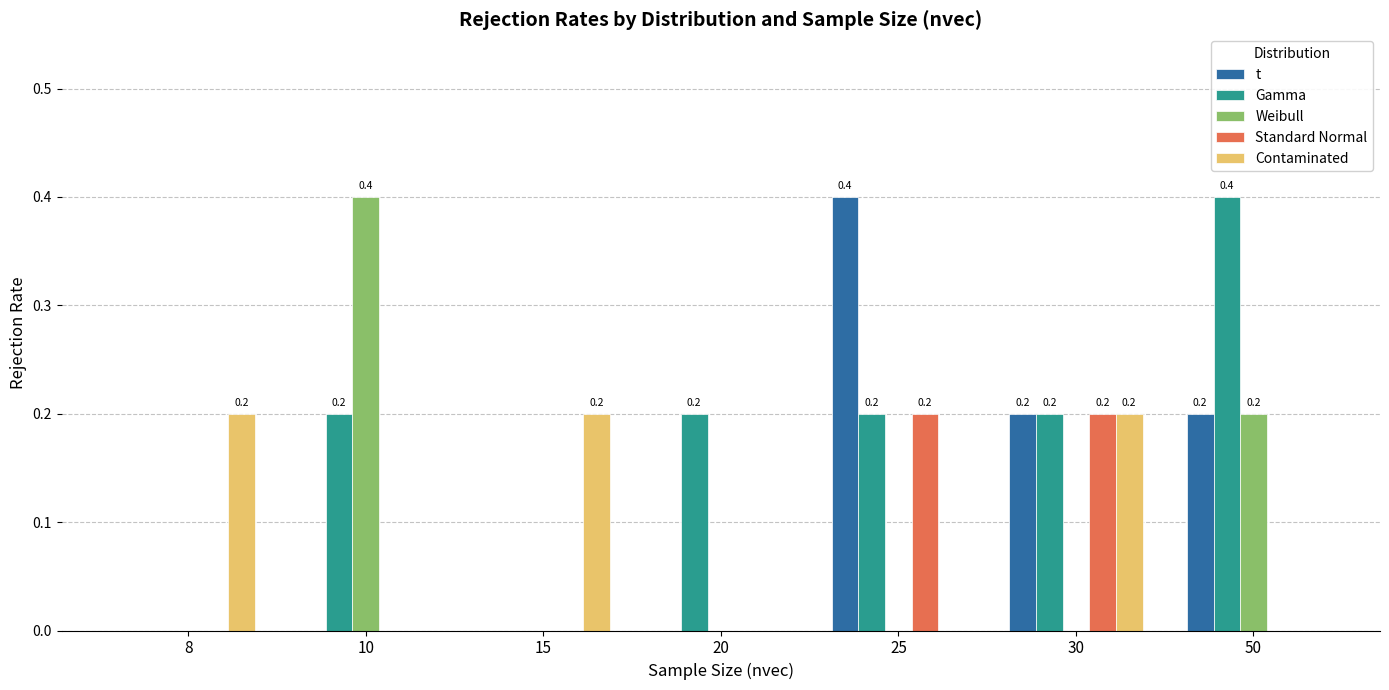

What is the average value of the Standard Normal series?

0.1